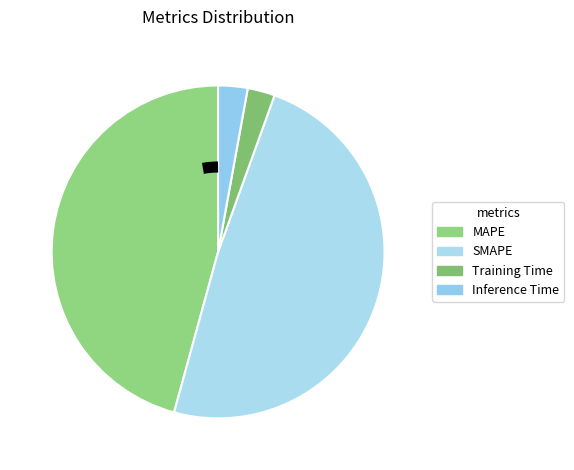

How many segments does this pie chart have?

4